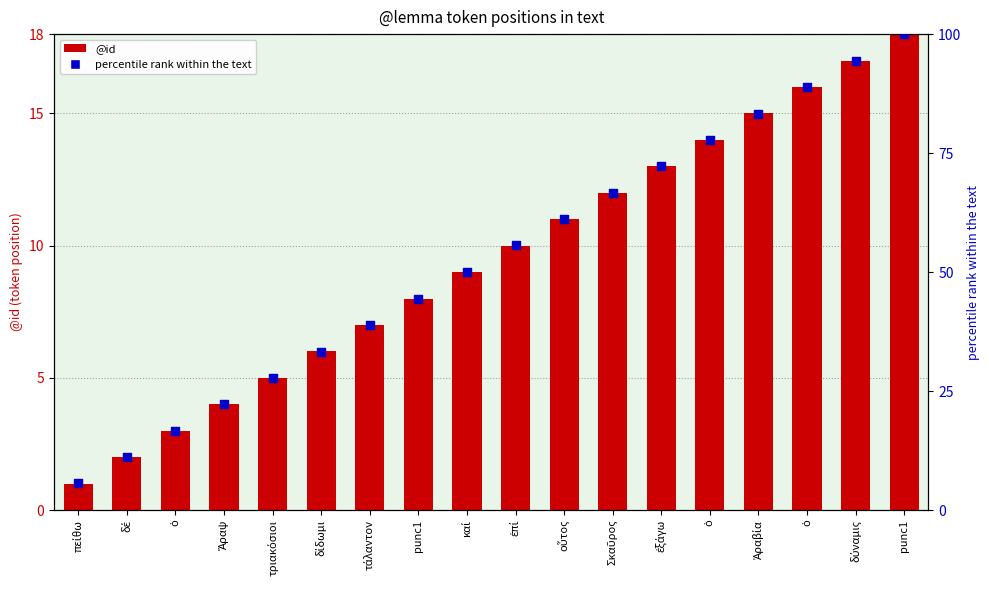

Which series contains the highest Y value?

percentile rank within the text